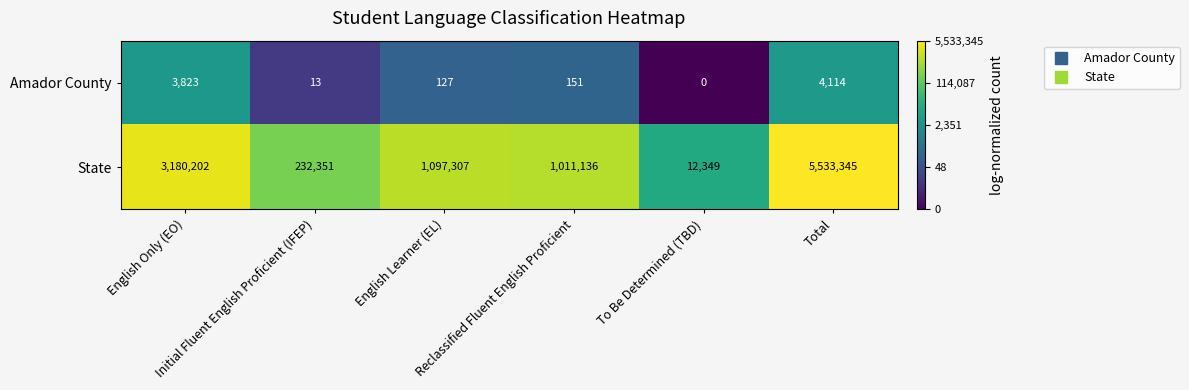

Which series has the widest spread of values?

State